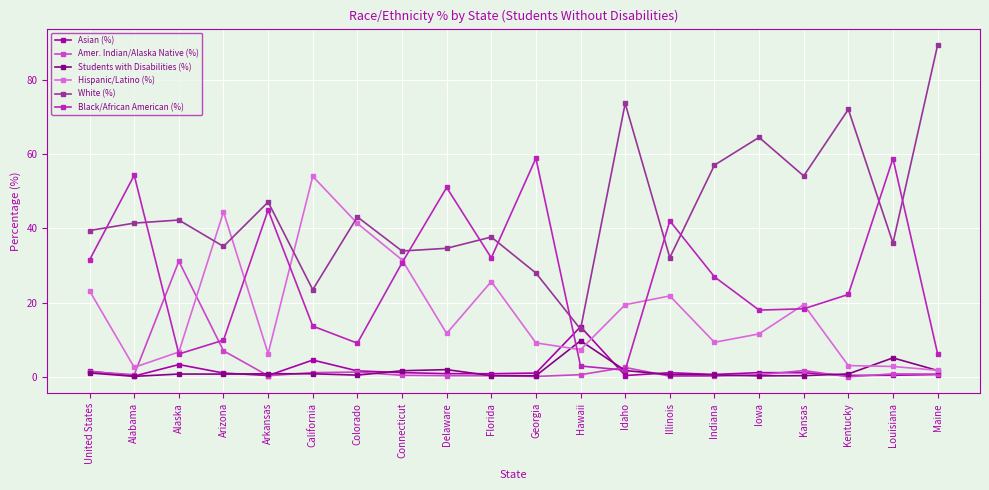

What is the difference between the highest and lowest values at Florida?

37.3